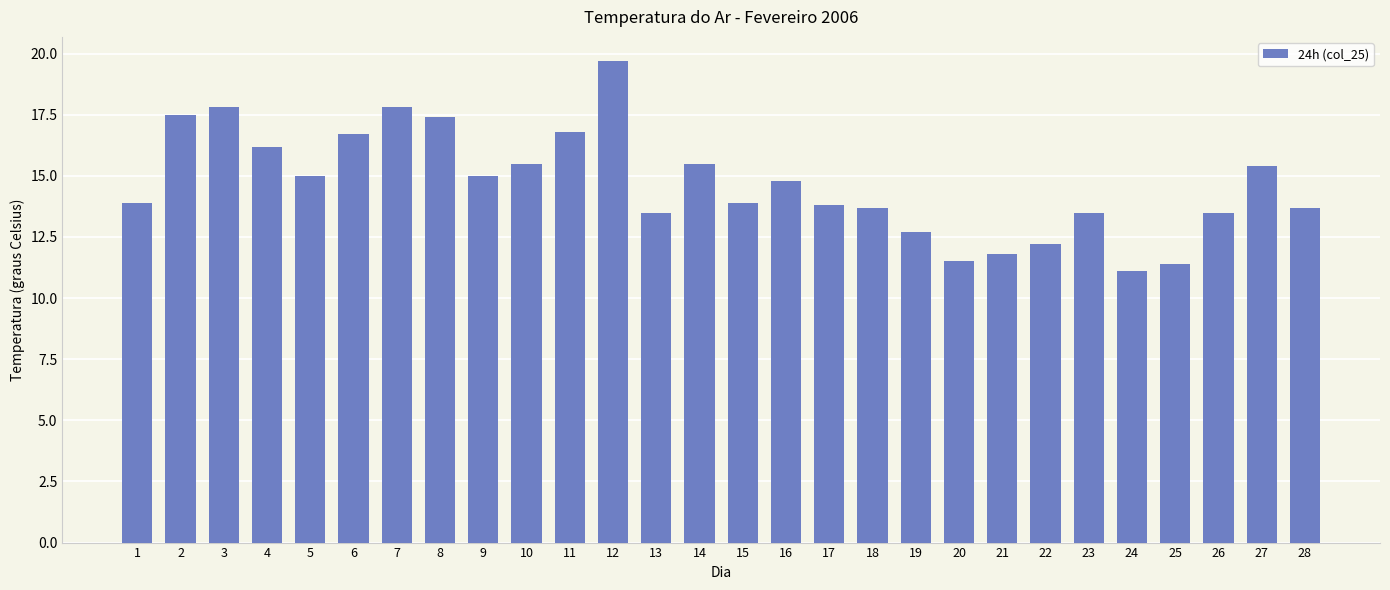

Are the bars grouped side by side (vs. stacked)?

No